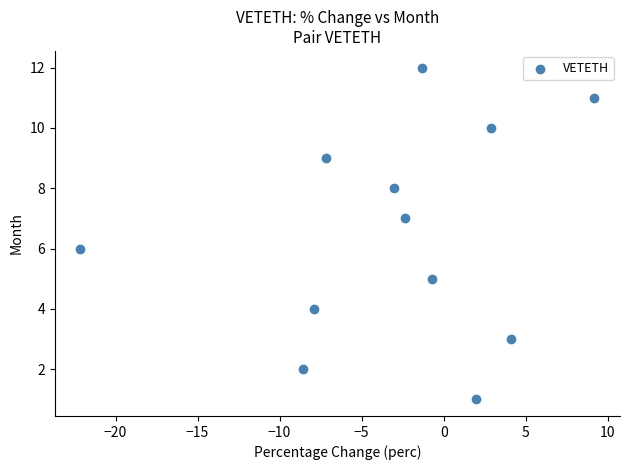

What is the range of Y values (max minus min)?

11